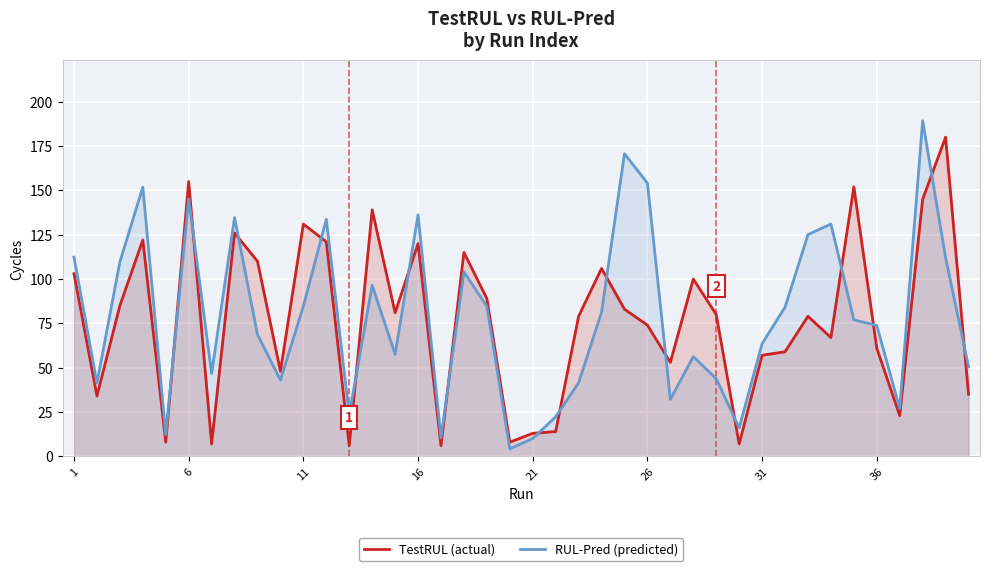

Which series ends up on top after the final intersection of TestRUL and RUL-Pred?

RUL-Pred